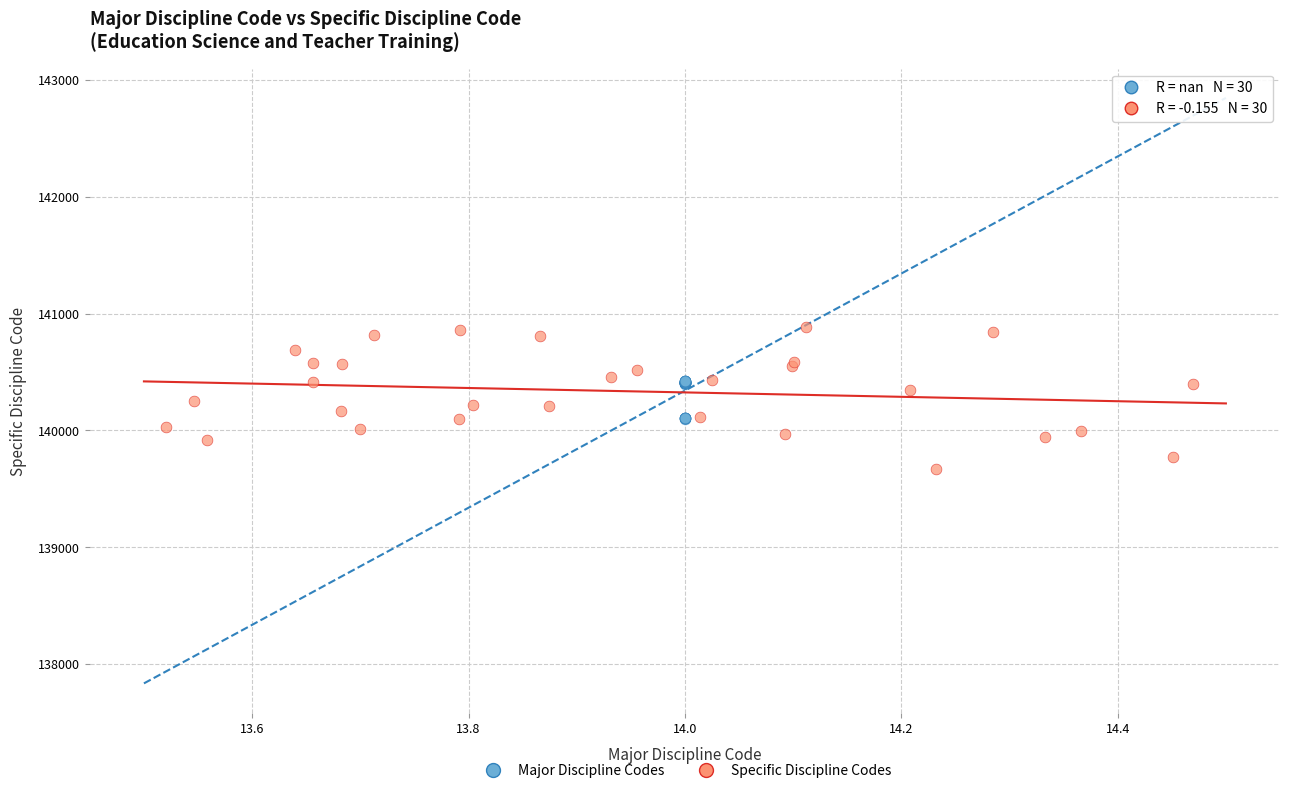

Which series reaches the minimum Y coordinate?

Specific Discipline Codes